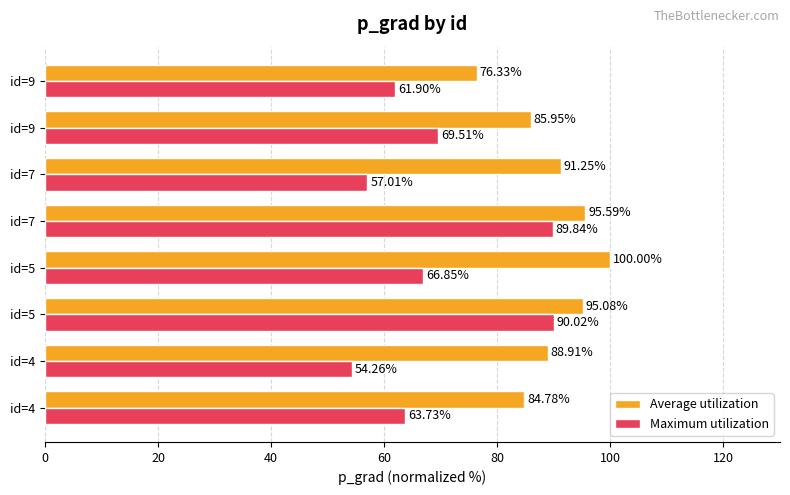

How many series are shown in this chart?

2